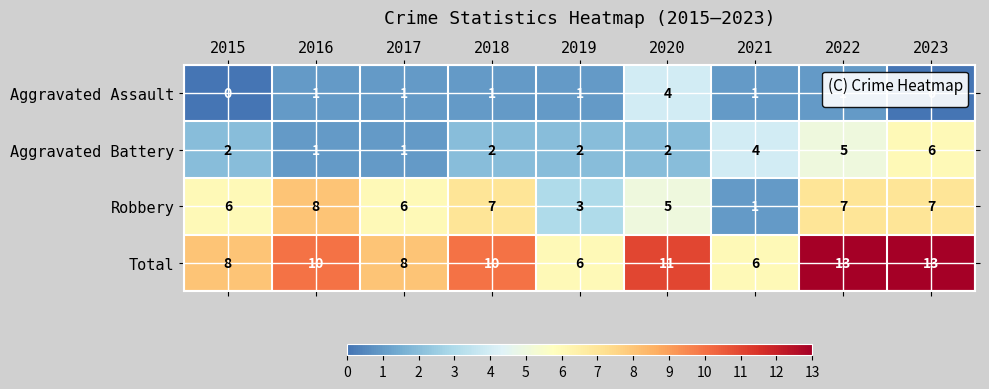

What is the difference between the Robbery values at 2015 and 2019?

3